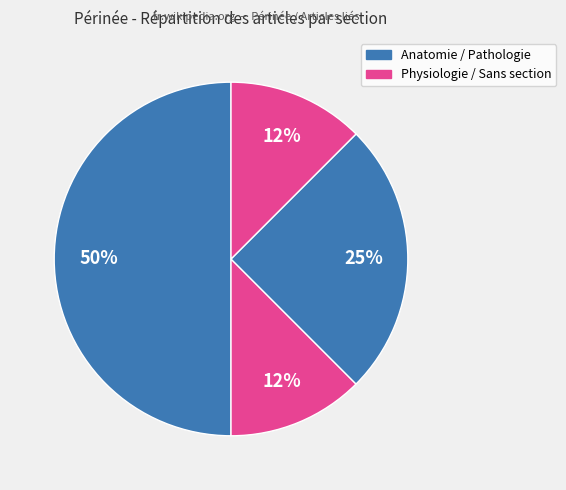

How many slices are in this pie chart?

4